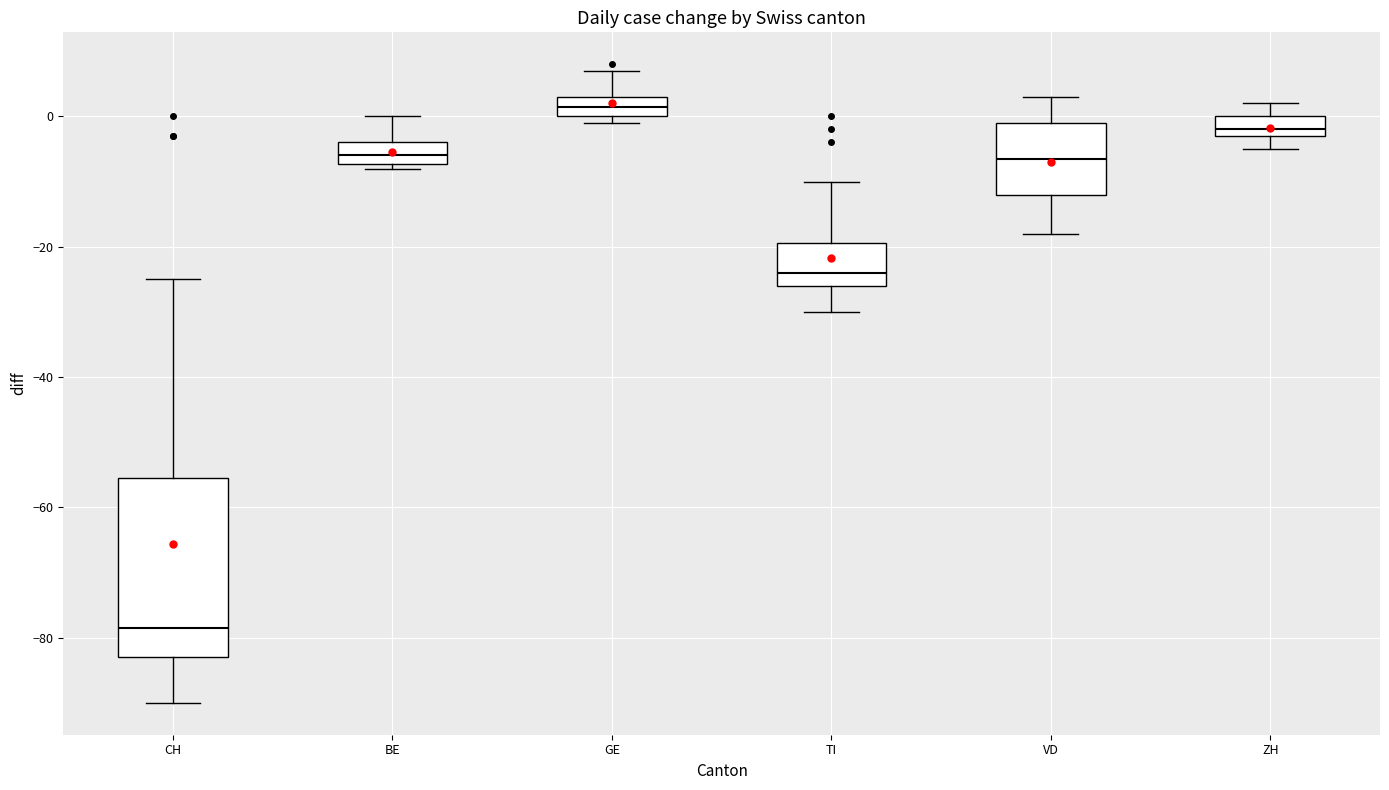

Reading left to right, read every box against the y-axis: the position of its median line, the range the box covers, and the ends of its whiskers. The values are not printed on the chart, so give them approximately, as read against the axis.

CH: median -78, box -82 to -56, whiskers -90 to -24
BE: median -6, box -8 to -4, whiskers -8 (just below the box's lower edge) to 0
GE: median 2, box 0 to 4, whiskers 0 (just below the box's lower edge) to 8
TI: median -24, box -26 to -20, whiskers -30 to -10
VD: median -6, box -12 to 0, whiskers -18 to 4
ZH: median -2 (just above the box's lower edge), box -2 to 0, whiskers -4 to 2